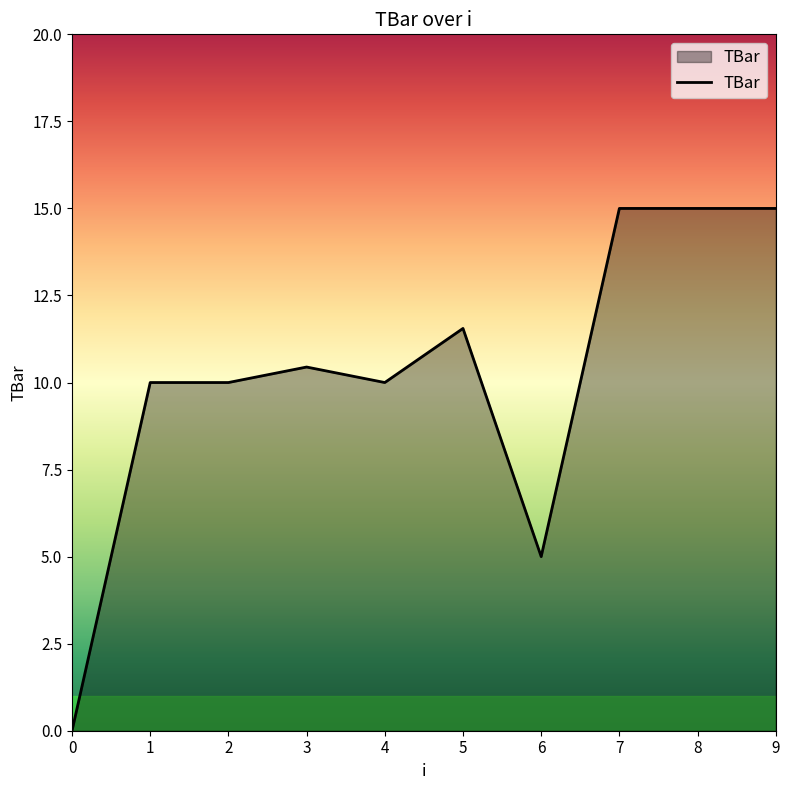

Reading left to right, extract all data points from this chart.

0.0	10.0	10.0	10.4	10.0	11.6	5.0	15.0	15.0	15.0